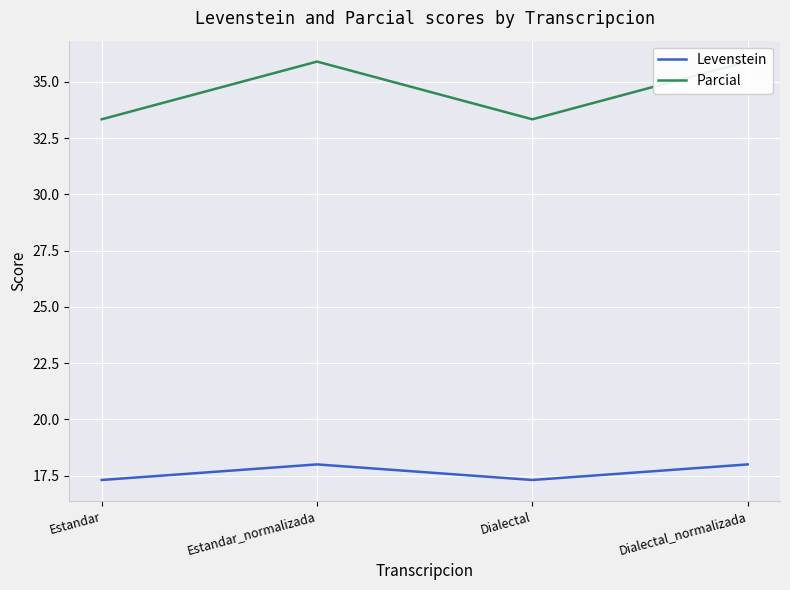

True or false: Levenstein and Parcial intersect in this chart.

False